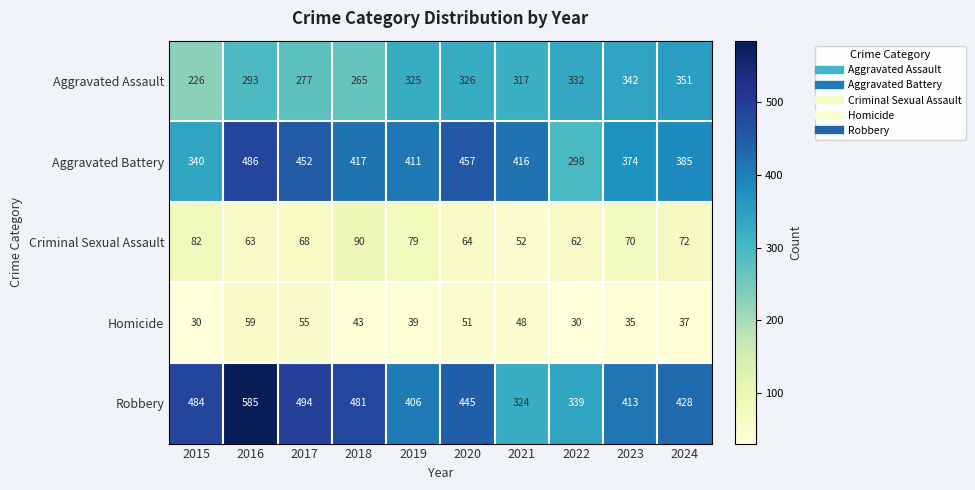

What value does the Aggravated Battery series have at 2018?

417